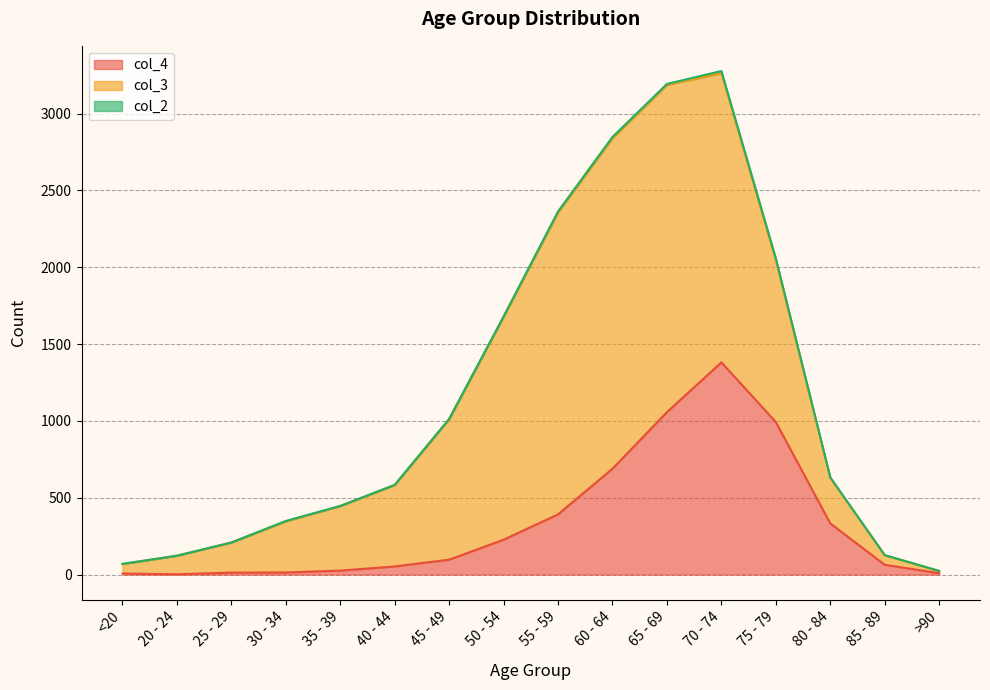

How many lines are shown in the chart?

3